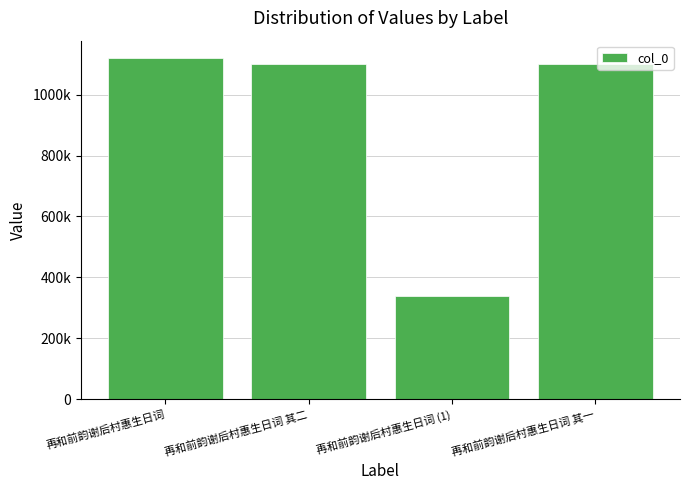

Reading left to right, extract all data points from this chart.

1121189	1099716	337665	1099715